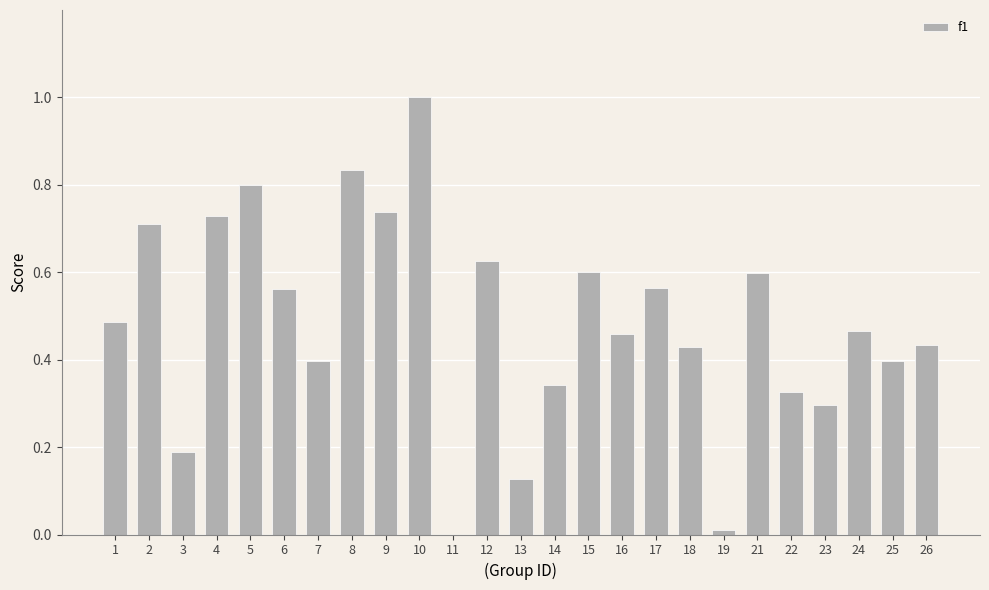

The chart shows a value of 0.4 at 25. True or false?

True